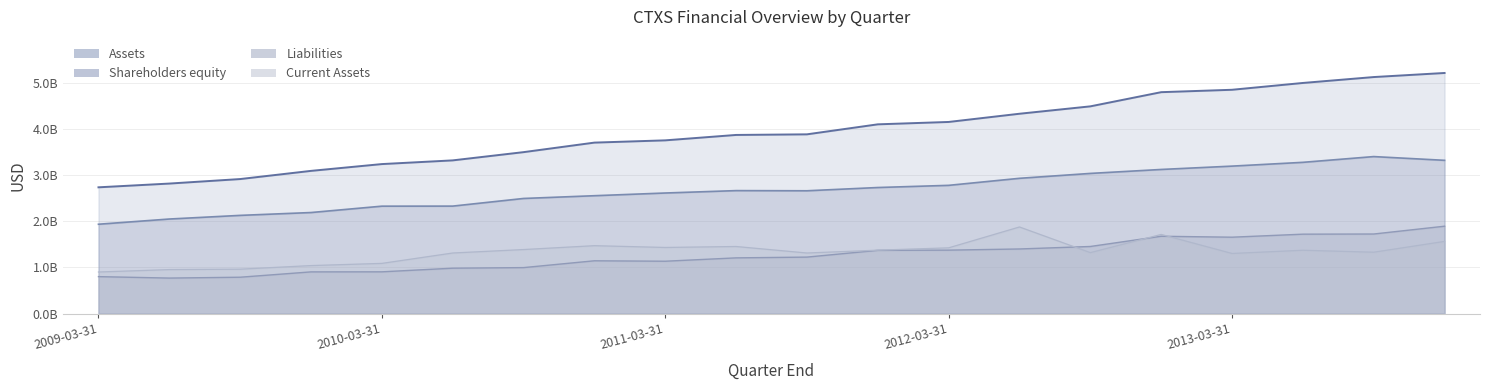

What is the total value across all series at 2012-12-31?

11.3